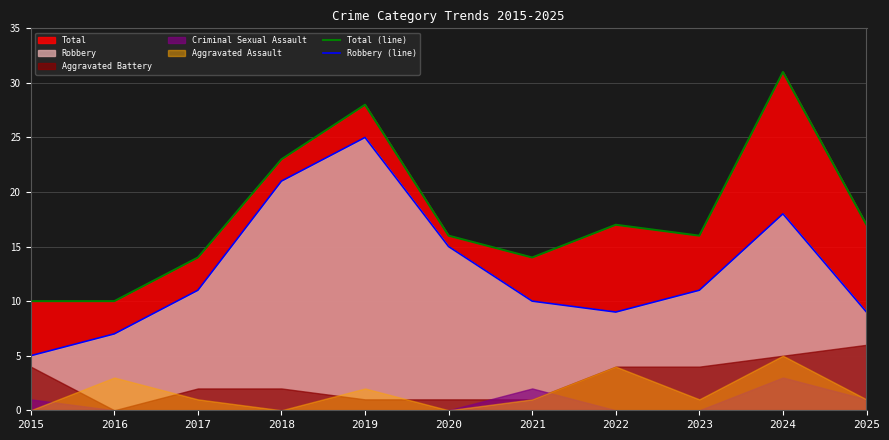

Reading left to right, what are all the values shown in this chart?

Total (line): 10	10	14	23	28	16	14	17	16	31	17
Robbery (line): 5	7	11	21	25	15	10	9	11	18	9